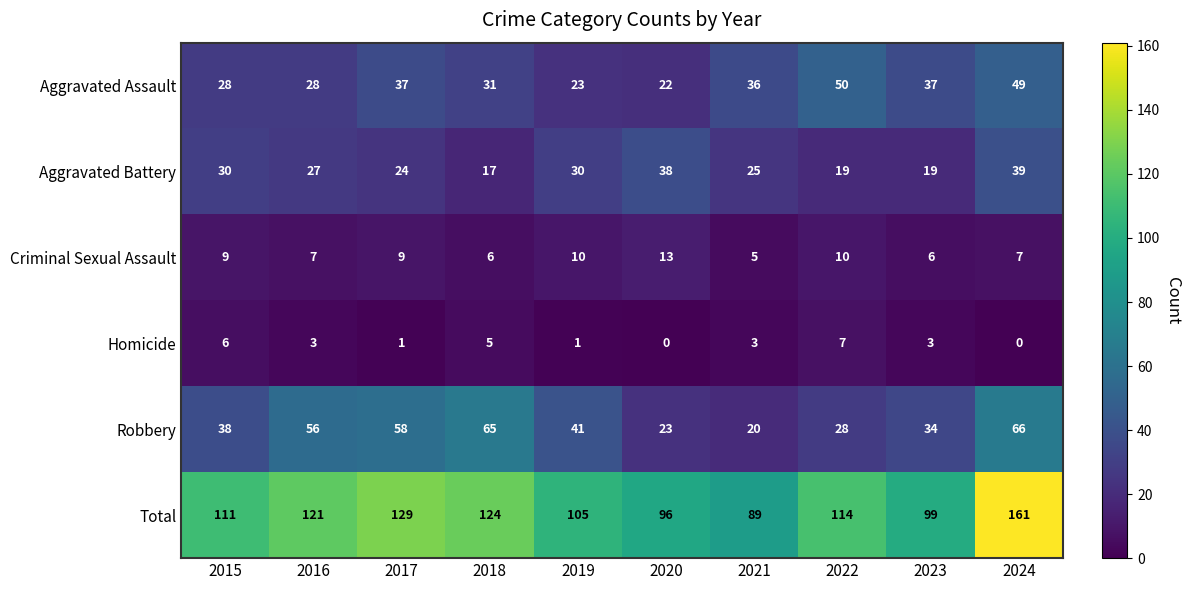

Which series changed the most between 2015 and 2019?

Total